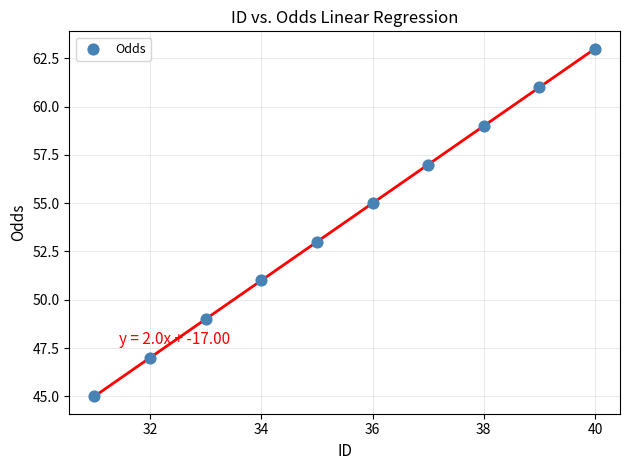

What is the average X value?

36